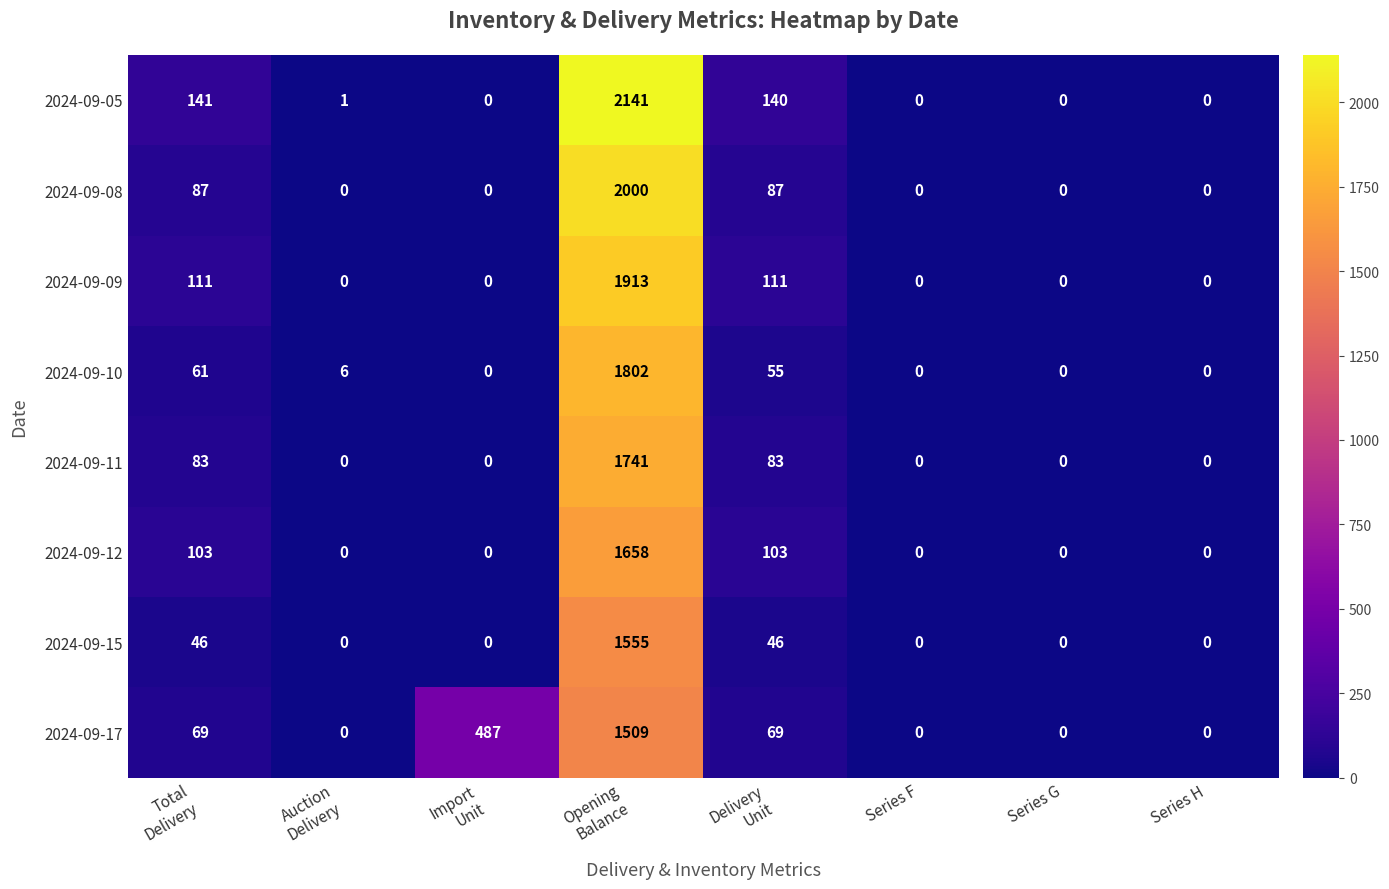

The 2024-09-05 series shows -1370 at Series H. True or false?

False